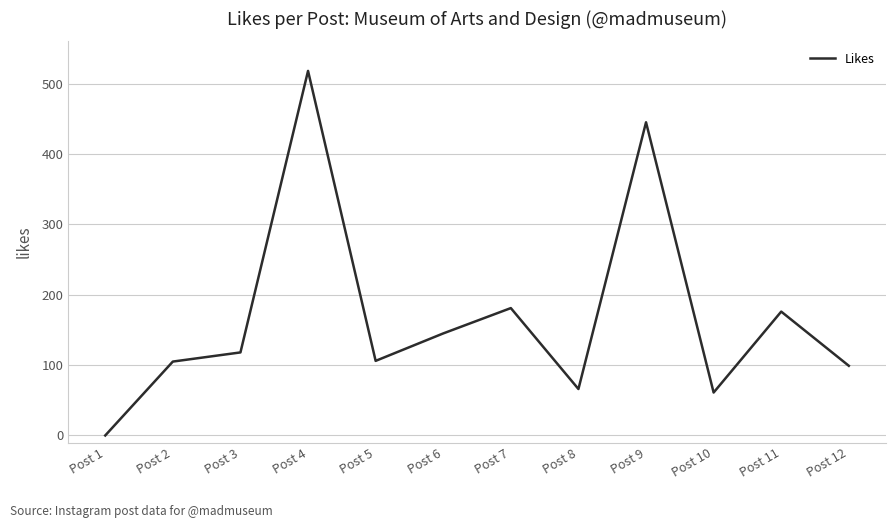

Which label corresponds to the largest value in the chart?

Post 4